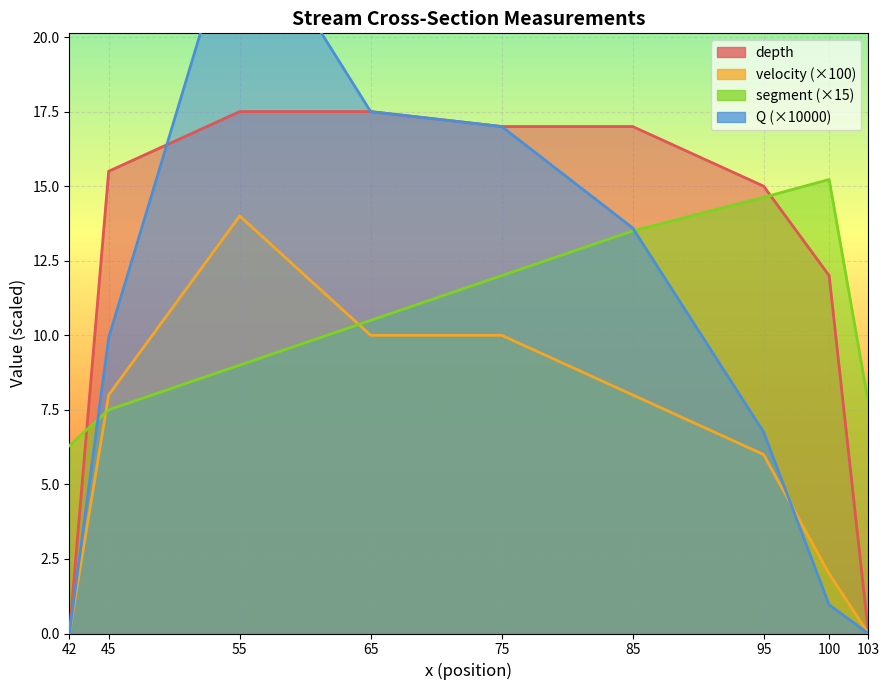

Which category has the highest value across all series?

55